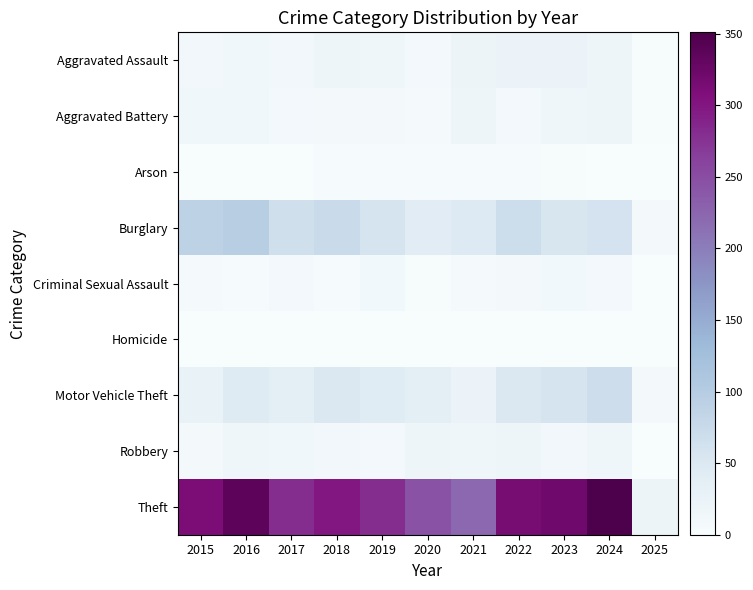

Count the number of categories in the chart.

11